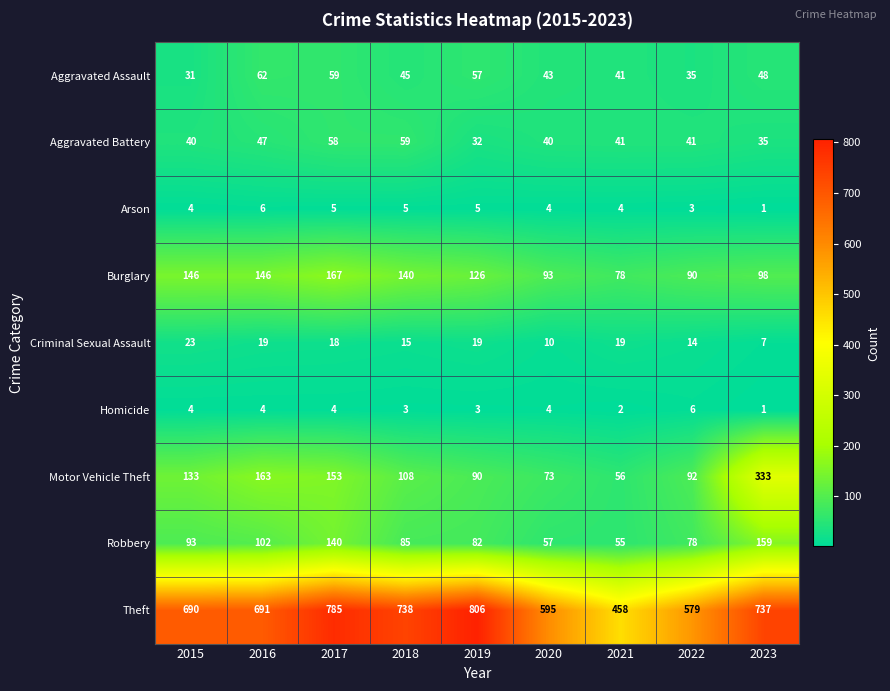

Rank the series at 2022 from lowest to highest value.

Arson, Homicide, Criminal Sexual Assault, Aggravated Assault, Aggravated Battery, Robbery, Burglary, Motor Vehicle Theft, Theft